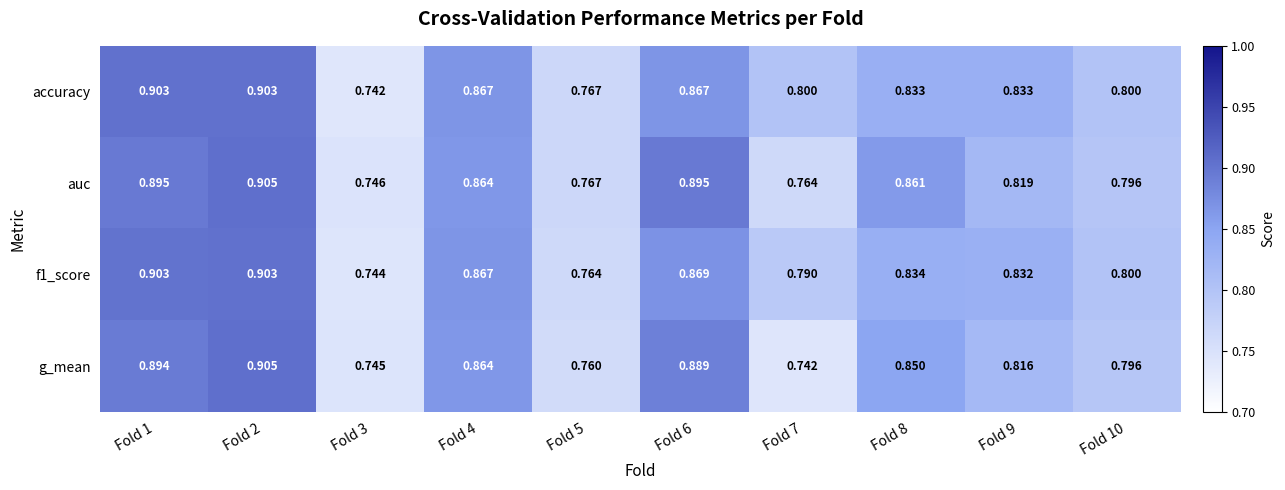

Is the value of auc at Fold 2 greater than the value of g_mean at Fold 9?

Yes